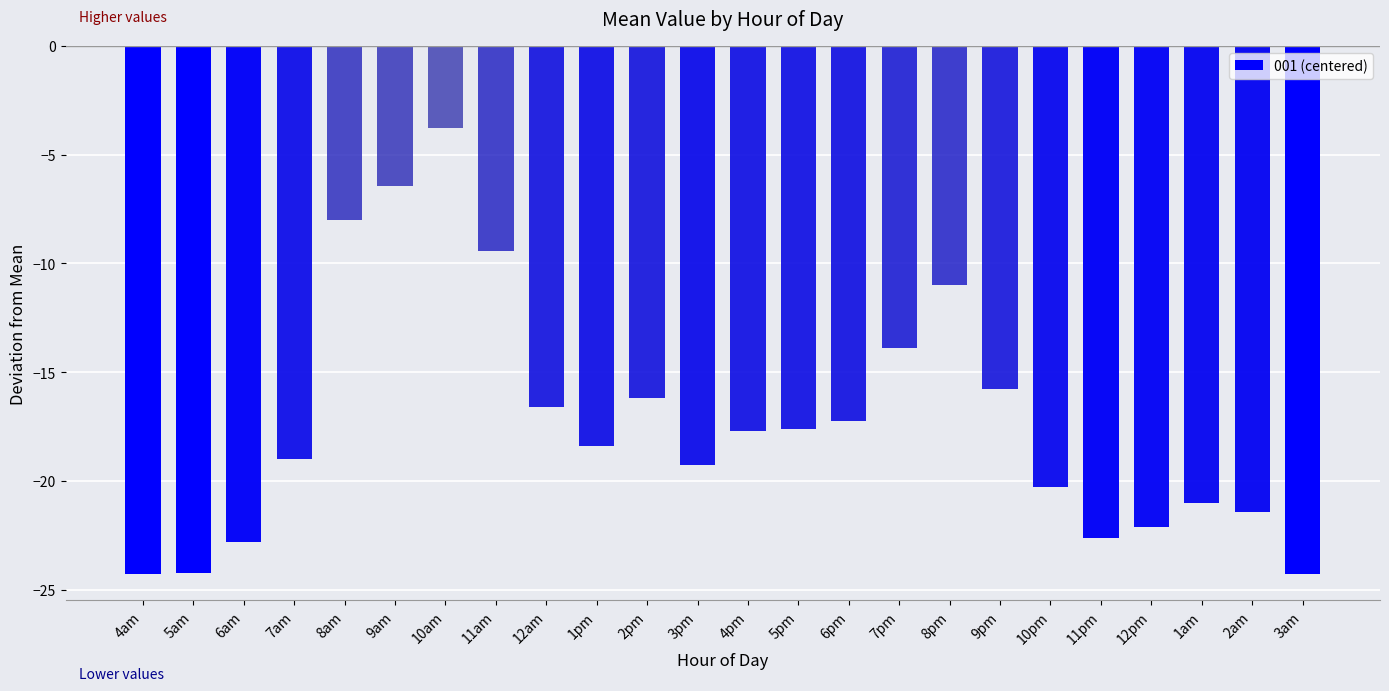

The chart shows a value of -3.8 at 10am. True or false?

True